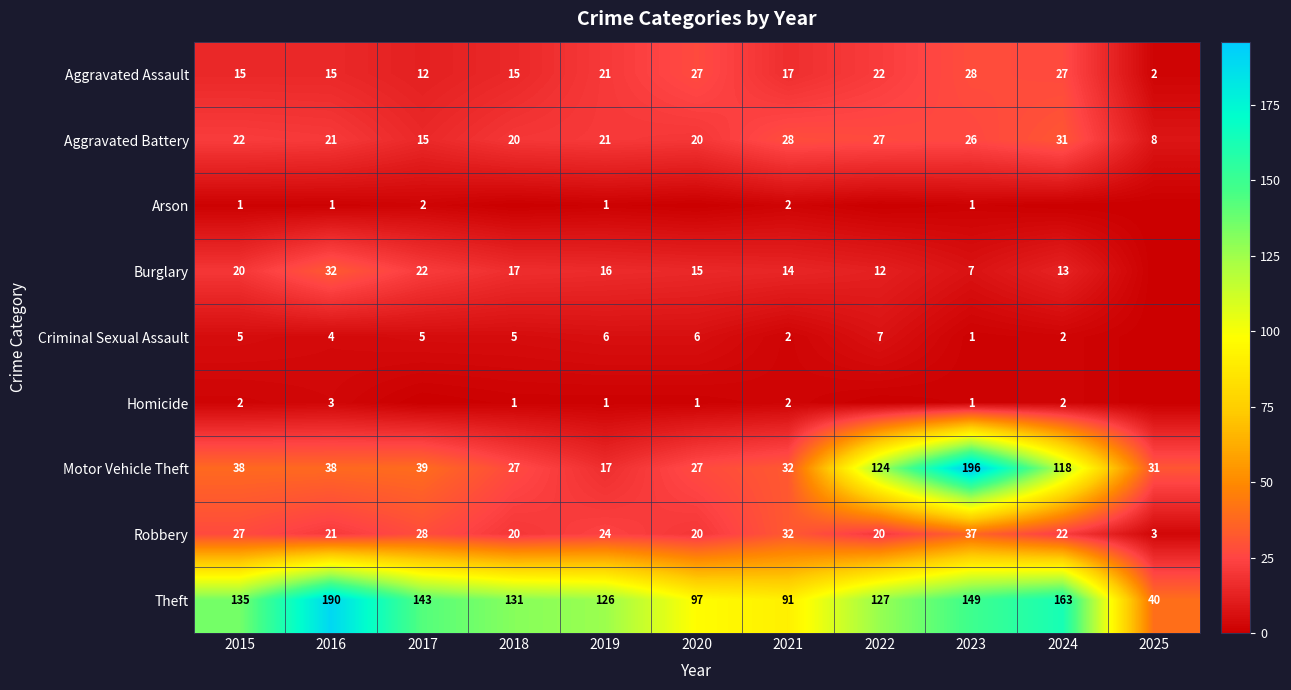

Rank the series by their maximum value, from highest to lowest.

Motor Vehicle Theft, Theft, Robbery, Burglary, Aggravated Battery, Aggravated Assault, Criminal Sexual Assault, Homicide, Arson